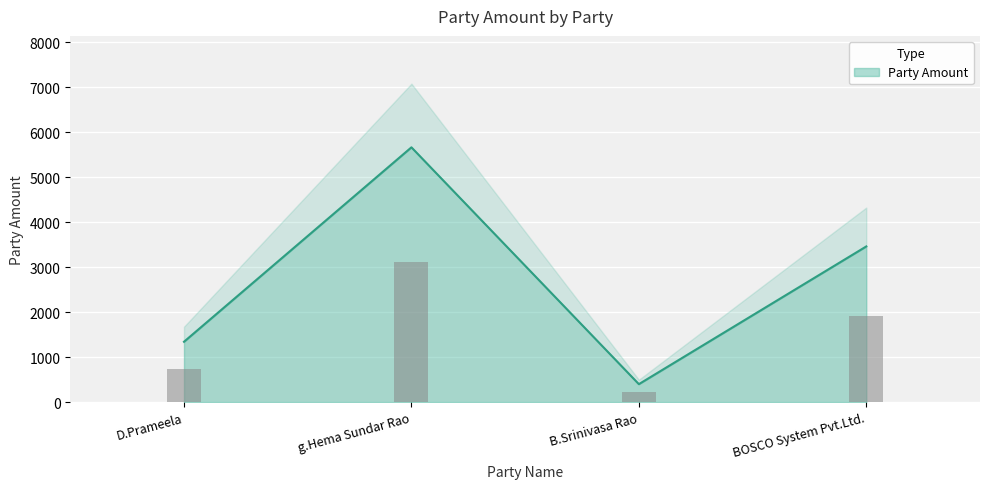

Reading left to right, what are all the values shown in this chart?

1340	5660	398	3458